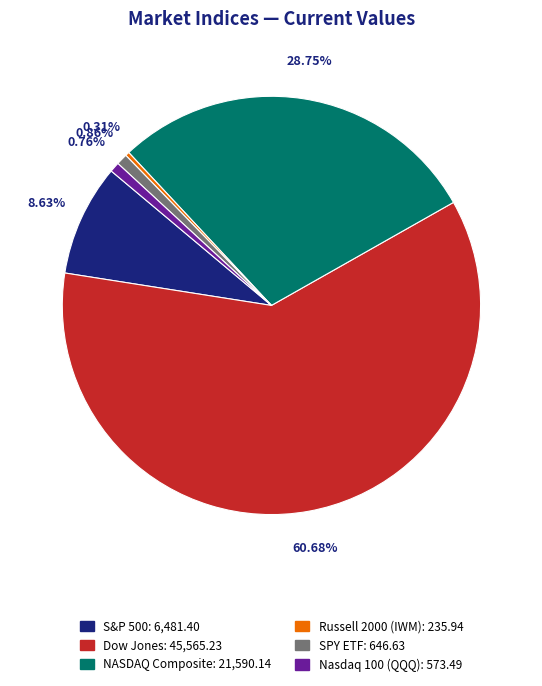

Is it true that S&P 500 is 9% of the pie?

True